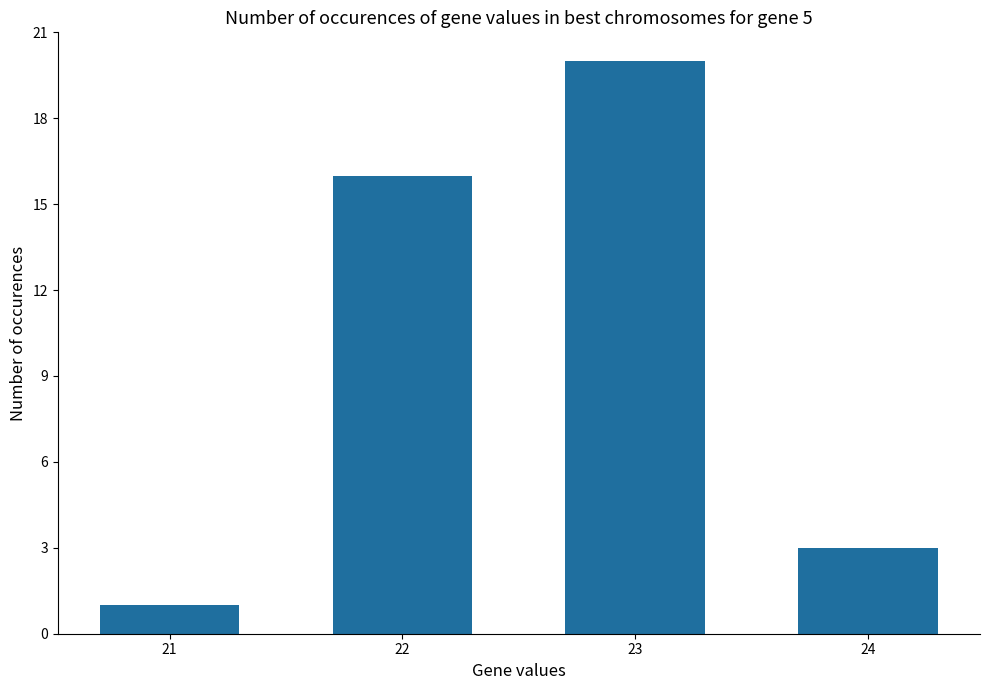

What is the difference between the maximum and minimum values?

19